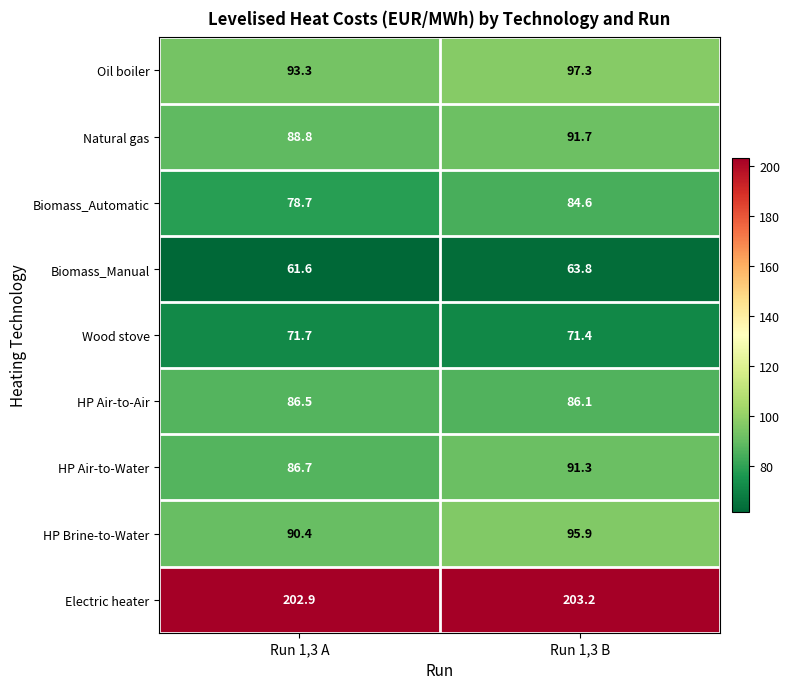

What is the difference between the HP Air-to-Air values at Run 1,3 A and Run 1,3 B?

0.4